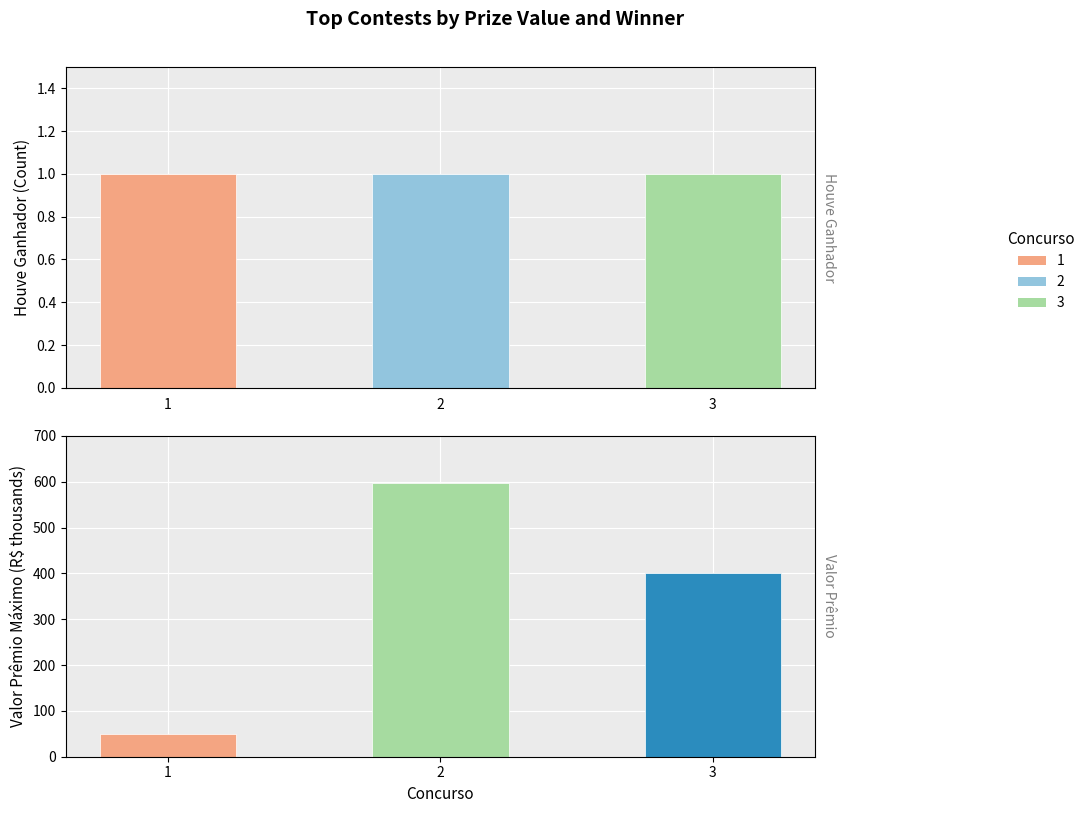

The houve_ganhador series shows 1.4 at 1. True or false?

False